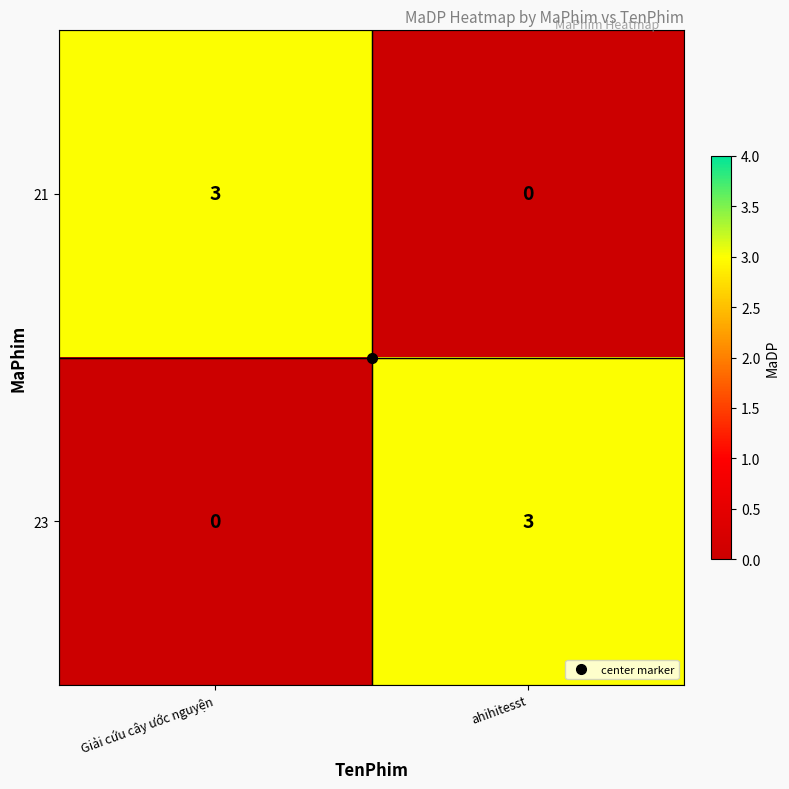

What is the total value across all series at Giải cứu cây ước nguyện?

3